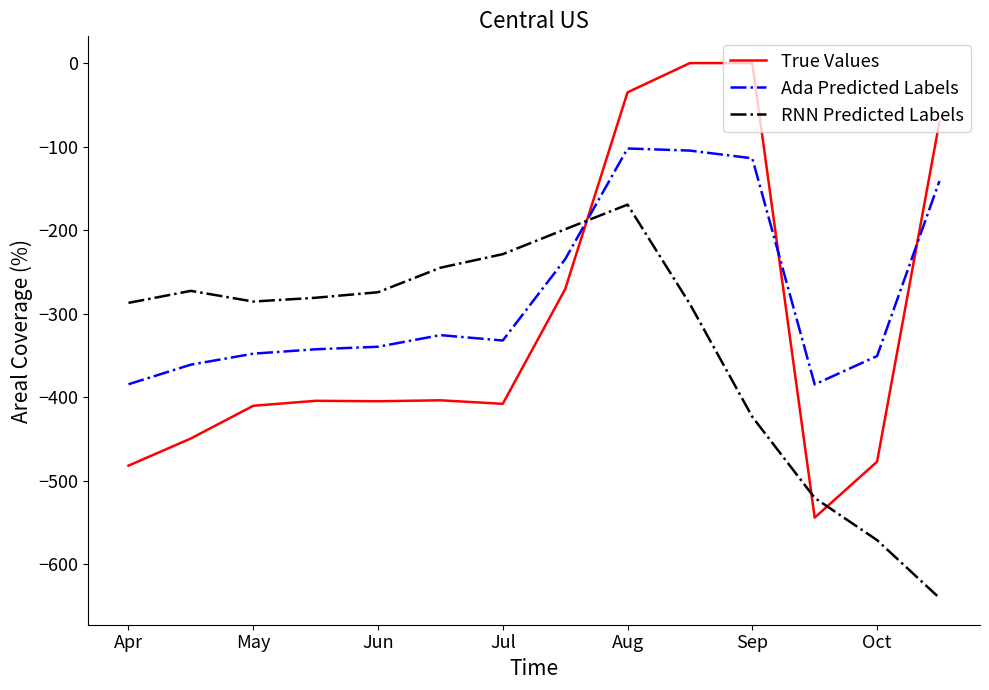

Which series has the largest range (max minus min)?

True Values